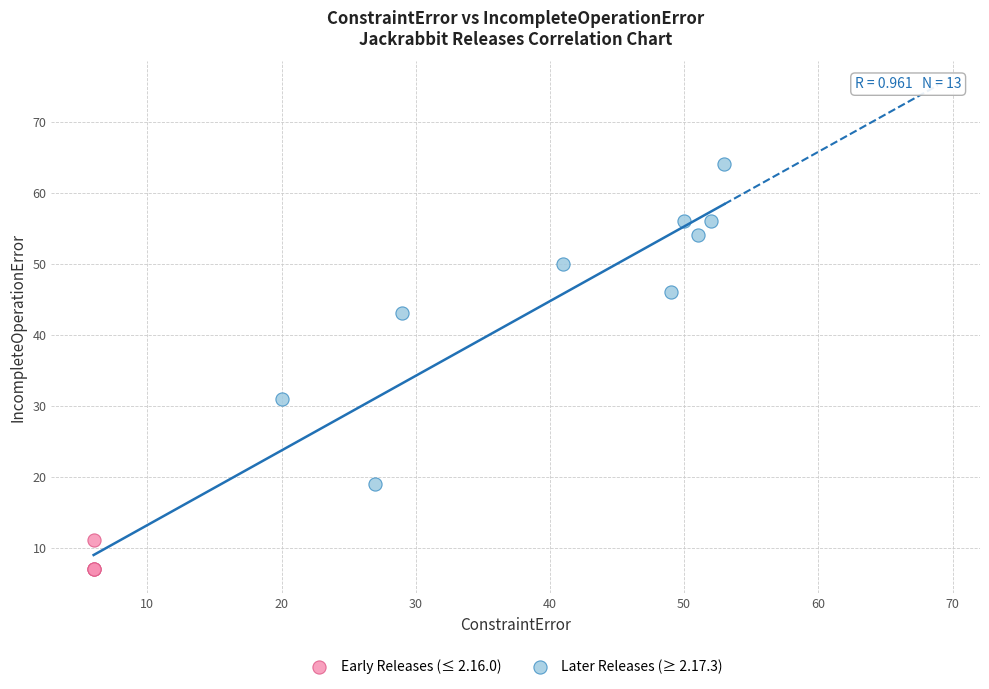

Which series contains the lowest Y value?

Early Releases (≤ 2.16.0)